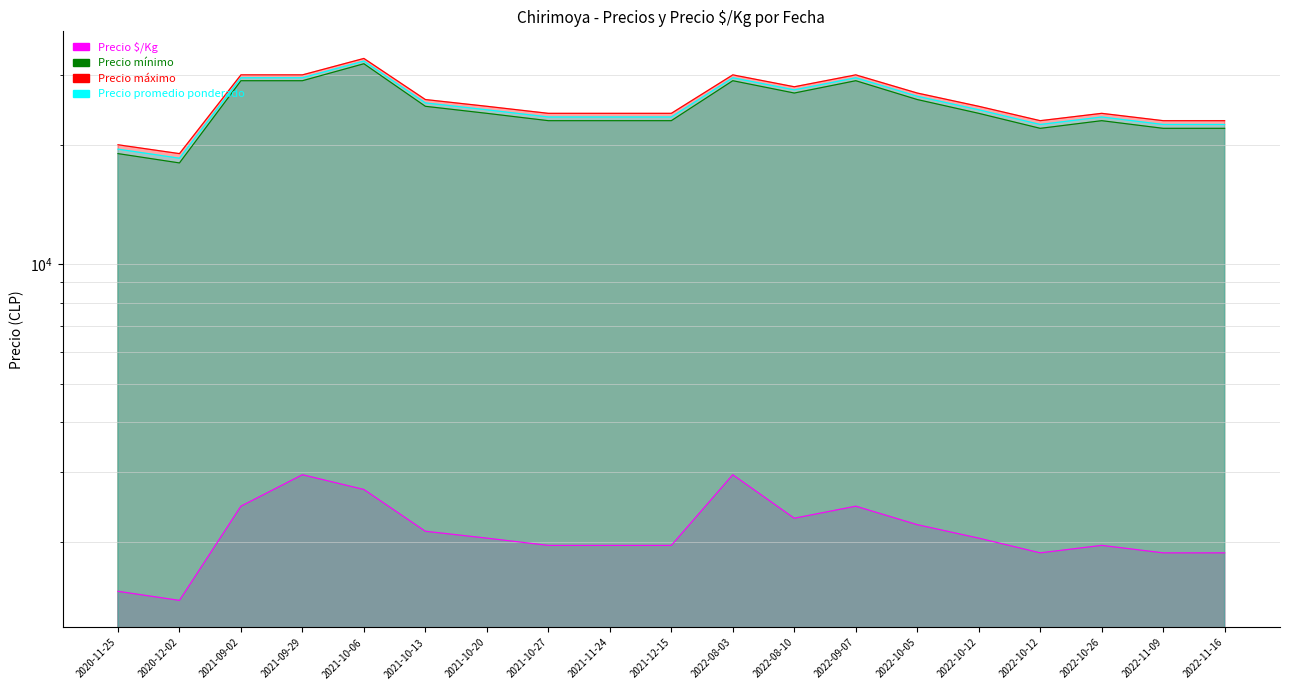

True or false: Precio promedio ponderado and Precio mínimo cross at least once.

False